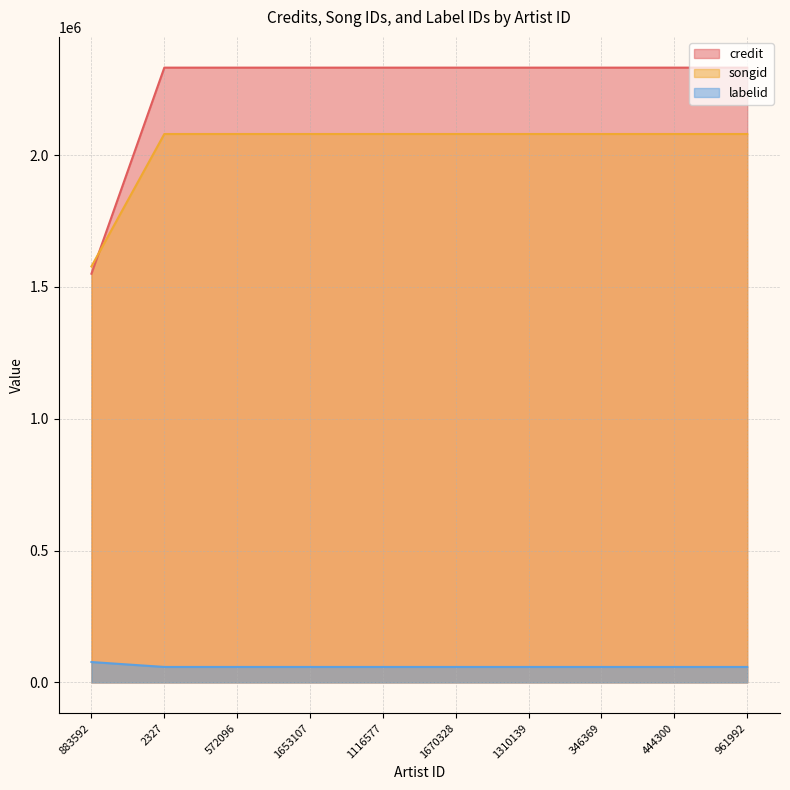

Reading left to right, transcribe all the data shown in this chart.

credit: 883592=1550024	2327=2331594	572096=2331594	1653107=2331594	1116577=2331594	1670328=2331594	1310139=2331594	346369=2331594	444300=2331594	961992=2331594
songid: 883592=1577617	2327=2079833	572096=2079833	1653107=2079833	1116577=2079833	1670328=2079833	1310139=2079833	346369=2079833	444300=2079833	961992=2079833
labelid: 883592=77306	2327=58663	572096=58663	1653107=58663	1116577=58663	1670328=58663	1310139=58663	346369=58663	444300=58663	961992=58663